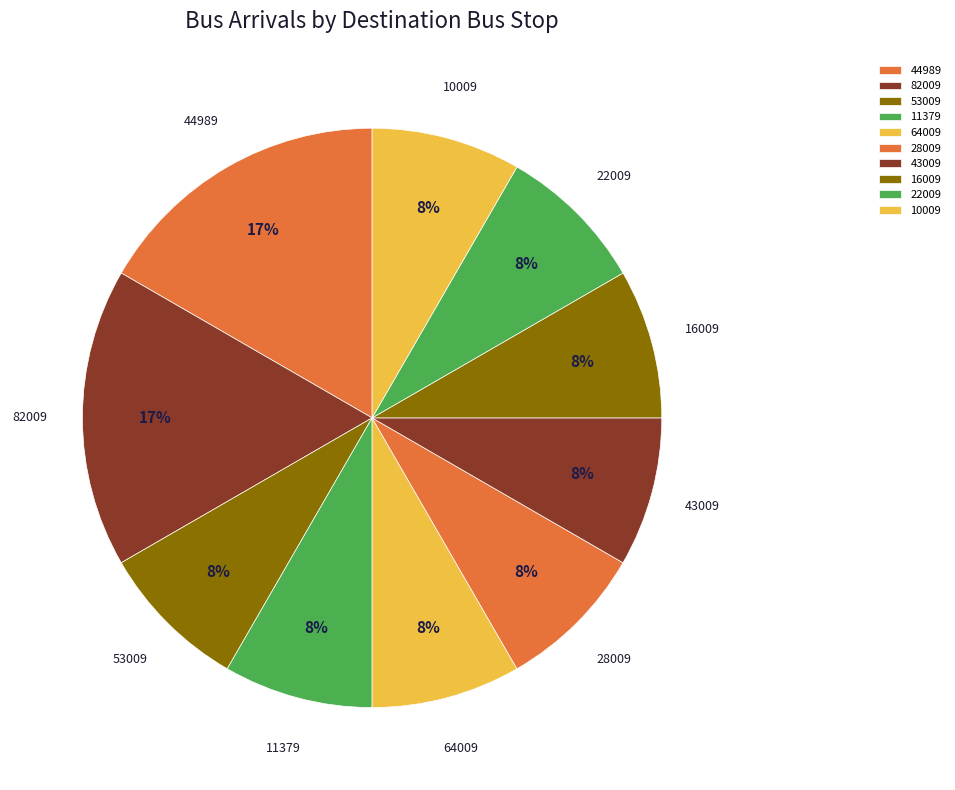

Does 44989 account for over 50% of the chart?

No